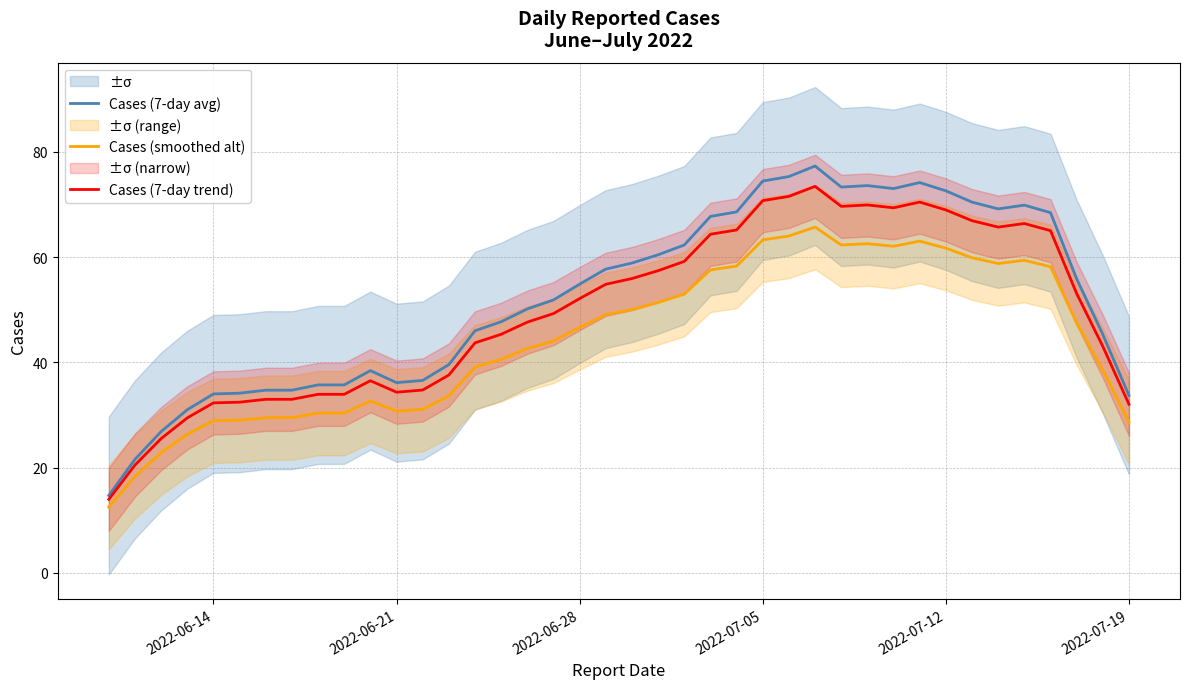

The Cases (smoothed alt) series shows 46.6 at 2022-06-28. True or false?

True